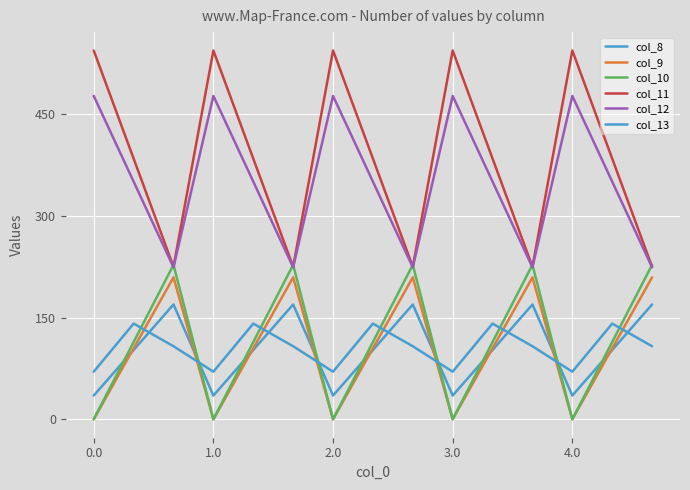

True or false: col_11 and col_9 cross at least once.

False